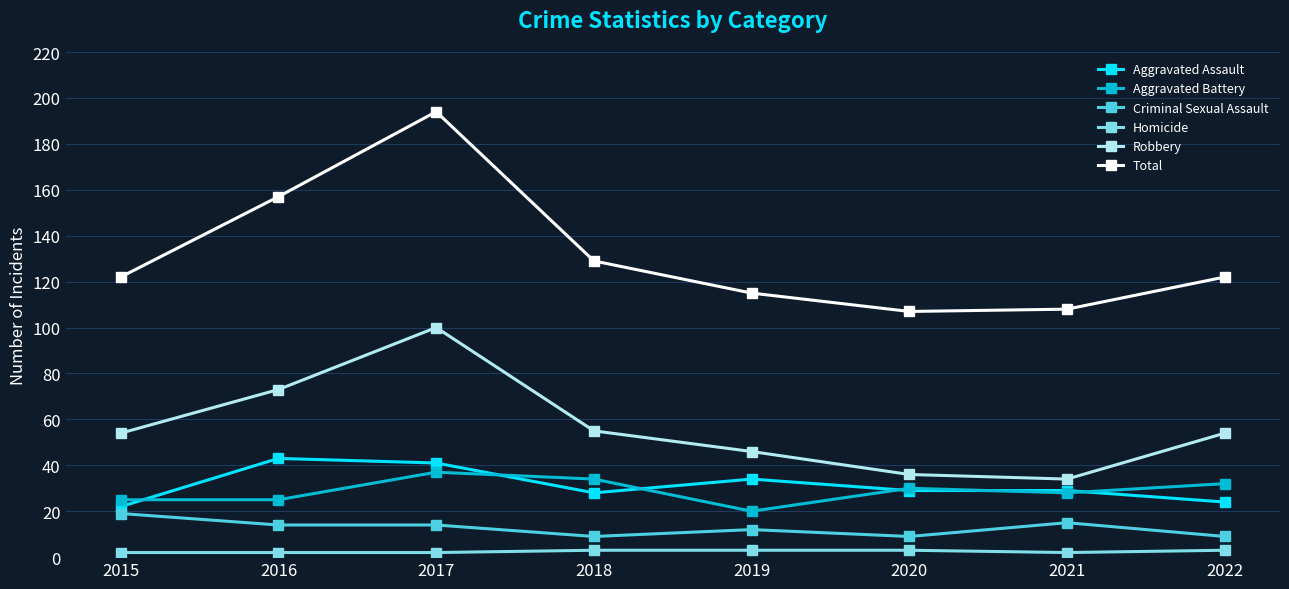

How many data points does each series have?

8